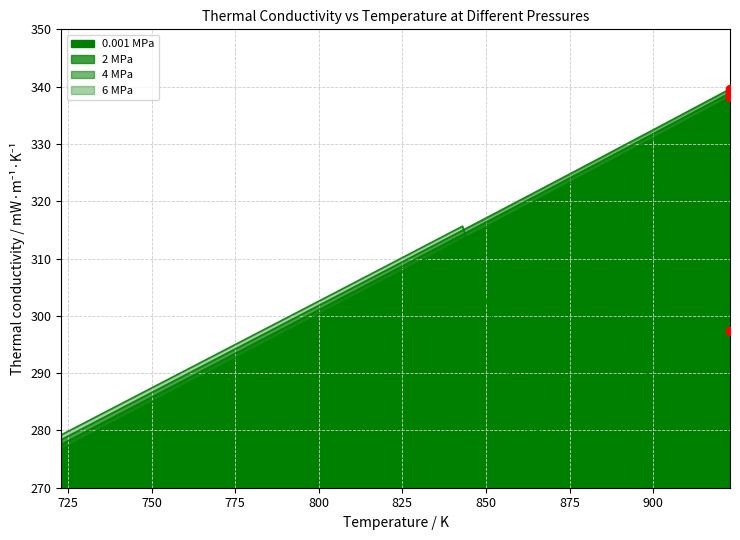

Between 803 and 863, which series saw the biggest shift?

6 MPa